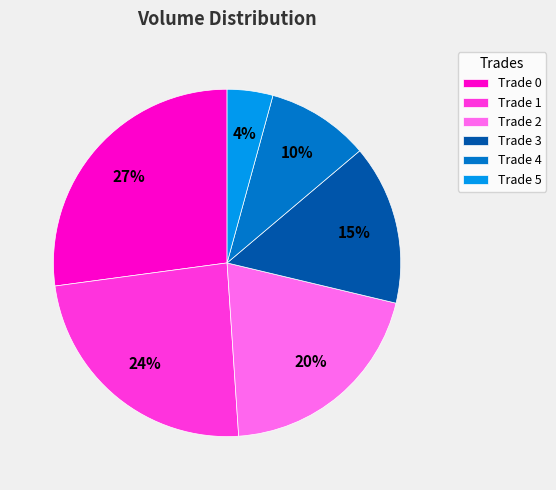

Is it true that Trade 1 is 24% of the pie?

True